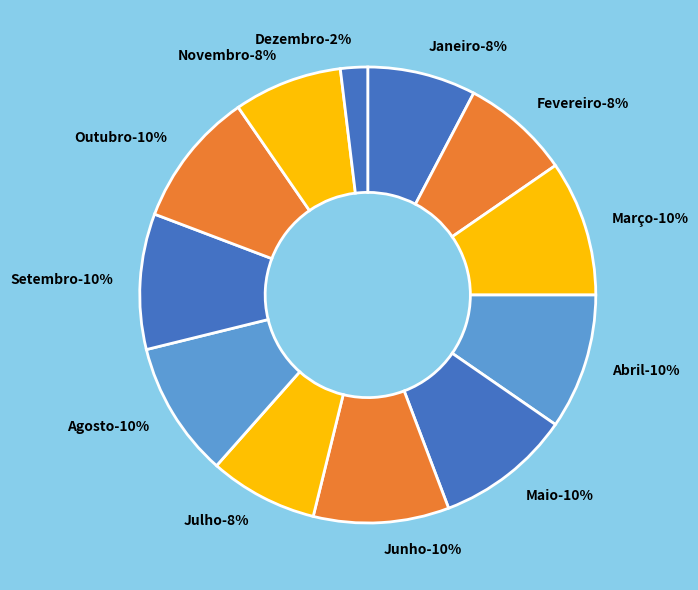

To the nearest percent, what percentage of the pie is Maio?

10%